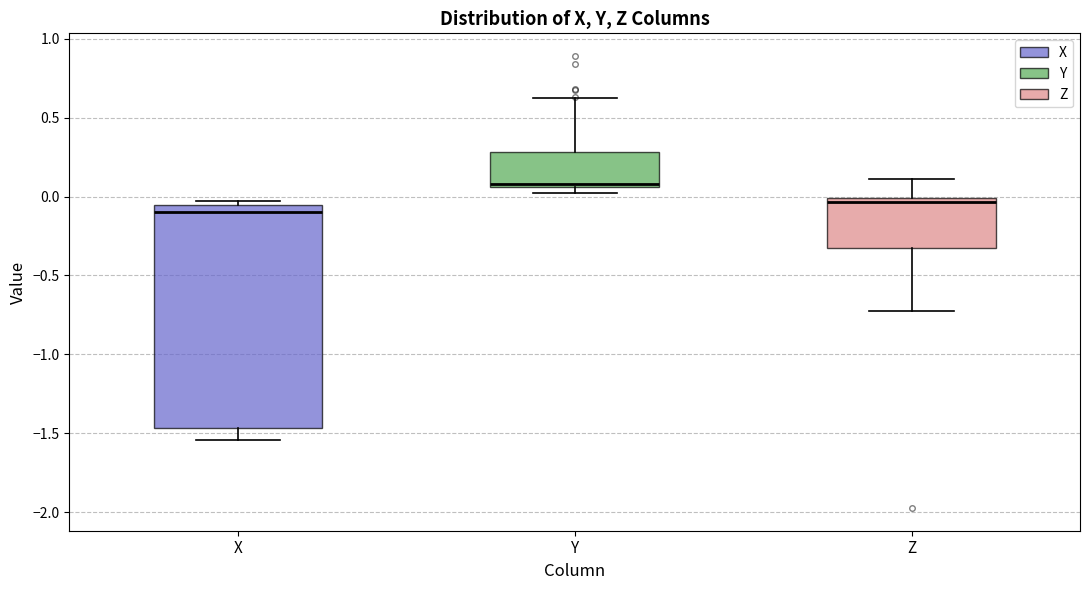

Where is the upper edge of the box for Y on the y-axis? The values are not printed on the chart, so give them approximately, as read against the axis.

0.30